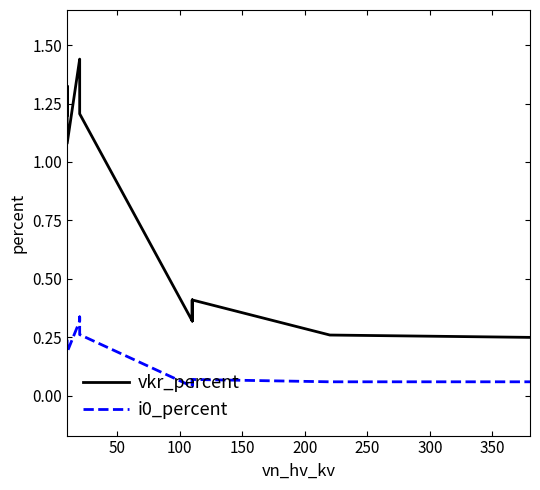

True or false: i0_percent and vkr_percent intersect in this chart.

False